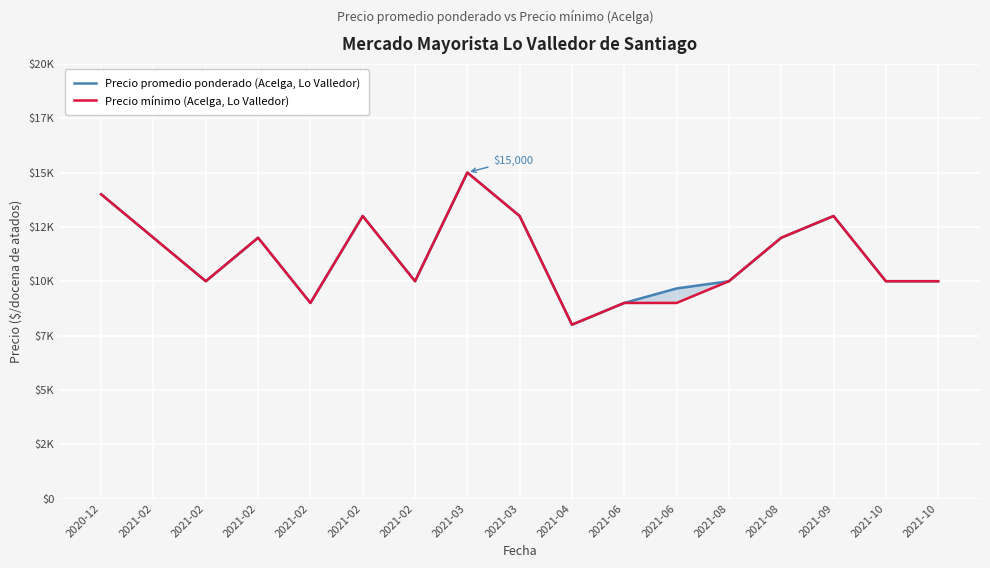

What is the sum of the Precio promedio ponderado (Acelga, Lo Valledor) values at 2021-02 and 2021-02?

20000